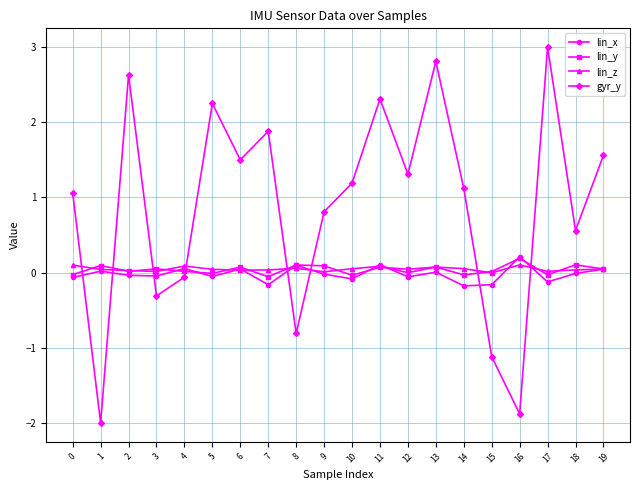

How many values in the gyr_y series are below 1?

8